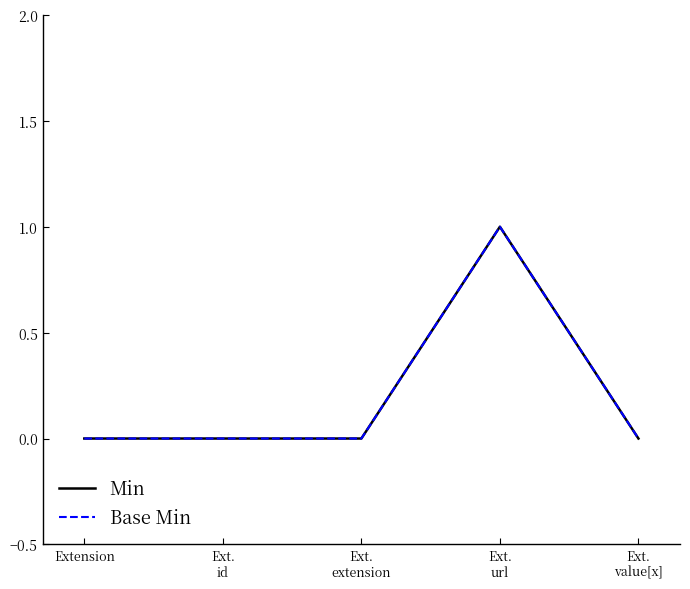

Does the chart have visible grid lines?

No